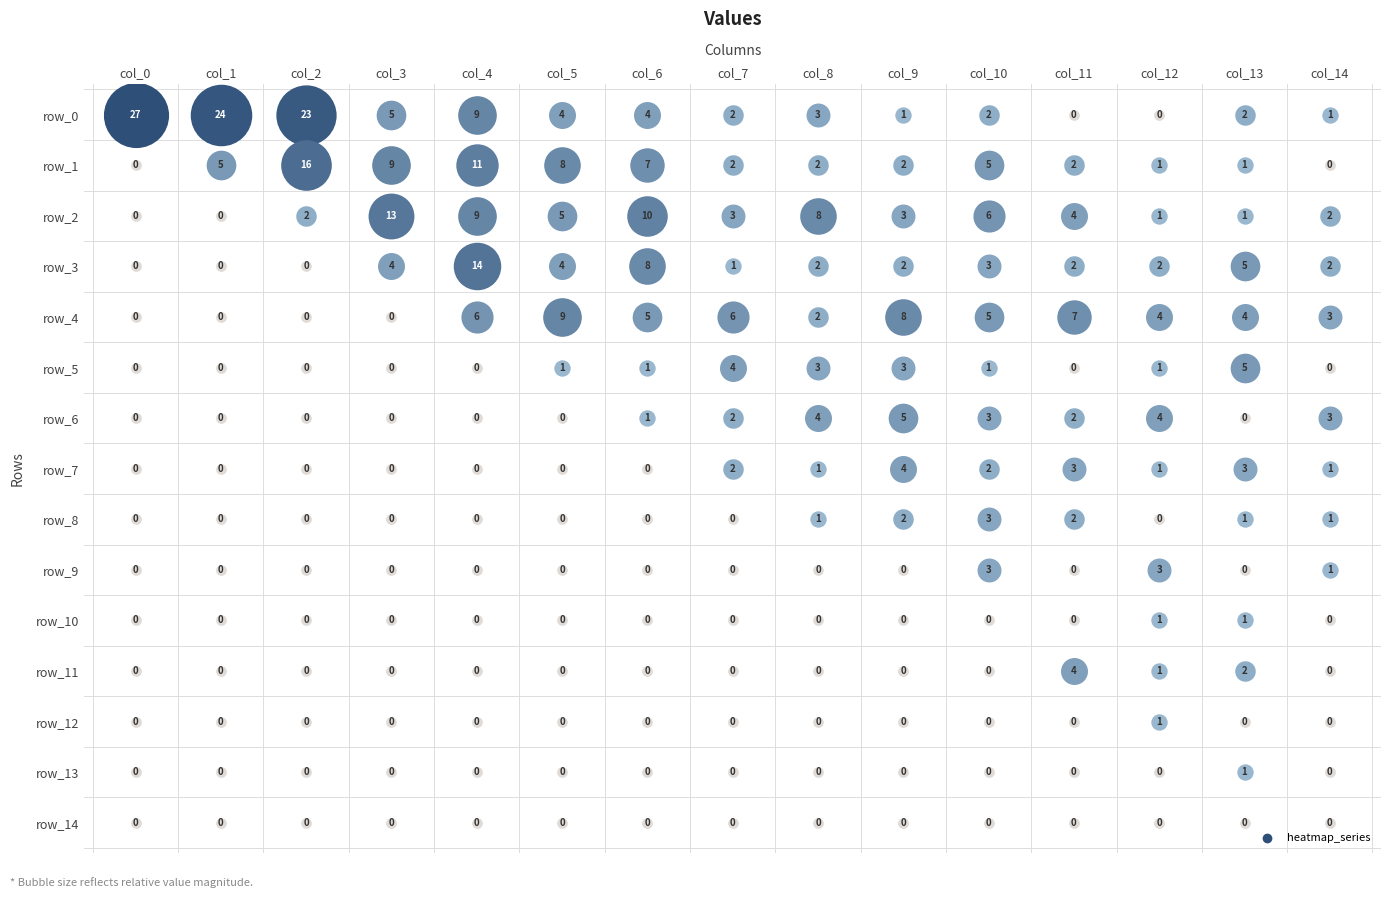

Rank the series at 8 from highest to lowest value.

row_2, row_6, row_0, row_5, row_1, row_3, row_4, row_7, row_8, row_9, row_10, row_11, row_12, row_13, row_14